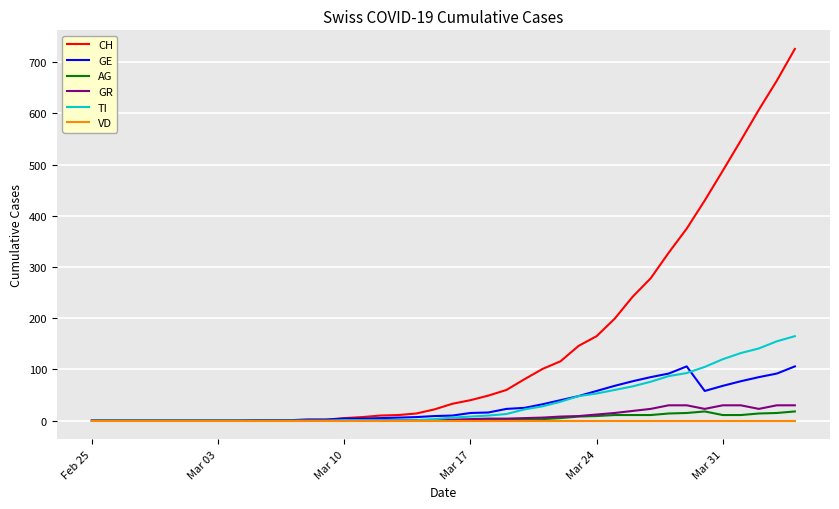

Which series has the largest total across all categories?

CH